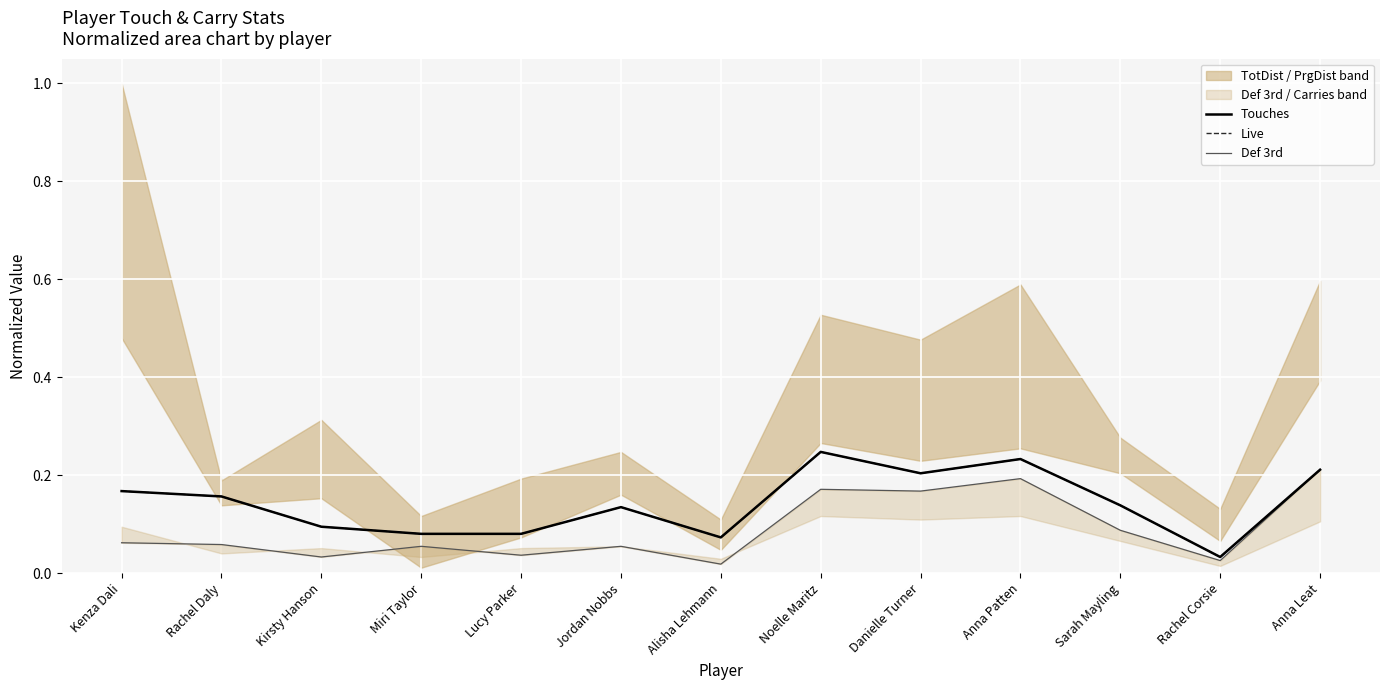

Read the Live value at Noelle Maritz.

0.2